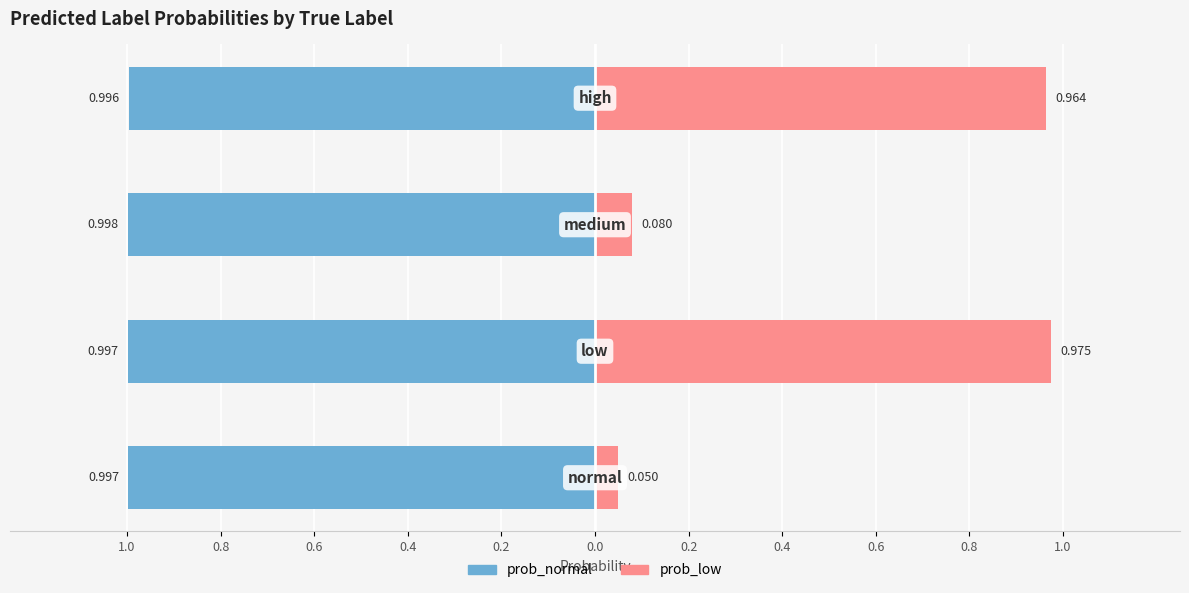

Reading left to right, what are all the values shown in this chart?

prob_normal: 1.0=-1.0	0.8=-1.0	0.6=-1.0	0.4=-1.0
prob_low: 1.0=0.0	0.8=1.0	0.6=0.1	0.4=1.0